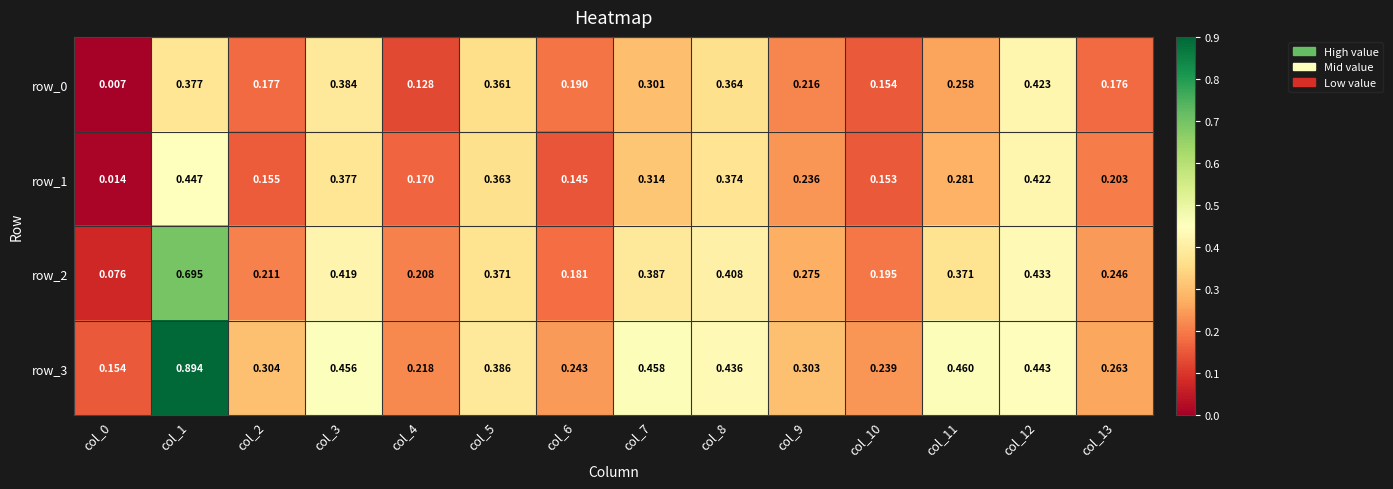

At which category is the sum across all series the highest?

col_1